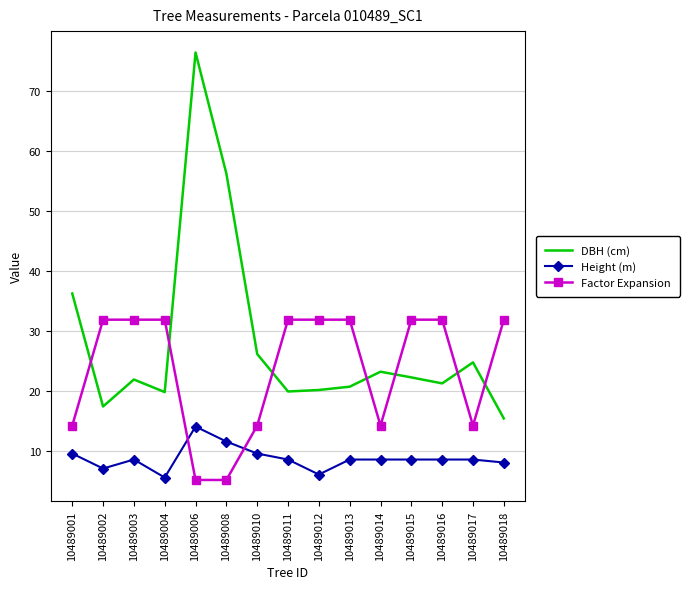

List the series in order of their peak value, lowest first.

Height (m), Factor Expansion, DBH (cm)